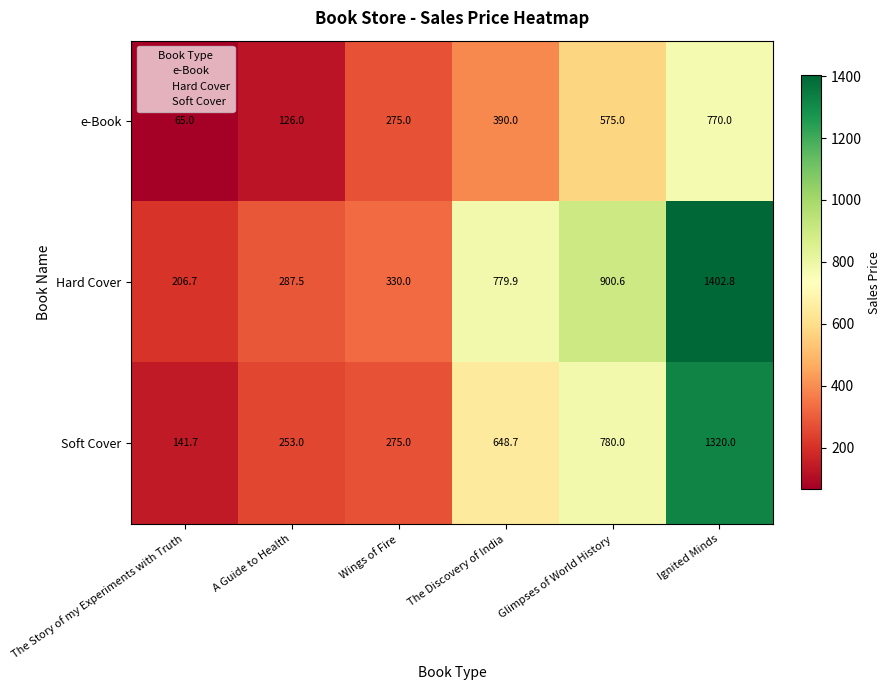

How many data points in Soft Cover are above 648?

3